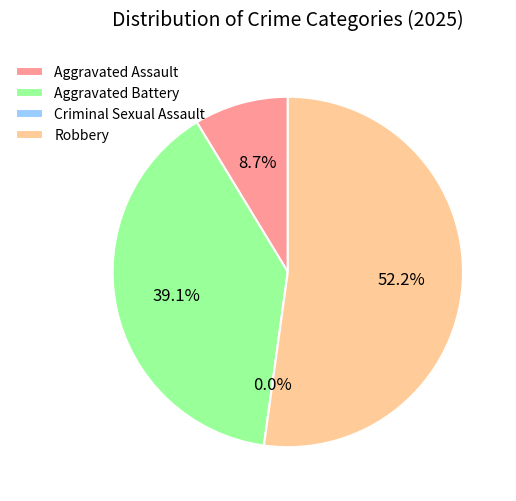

What is the largest slice in the pie chart?

Robbery